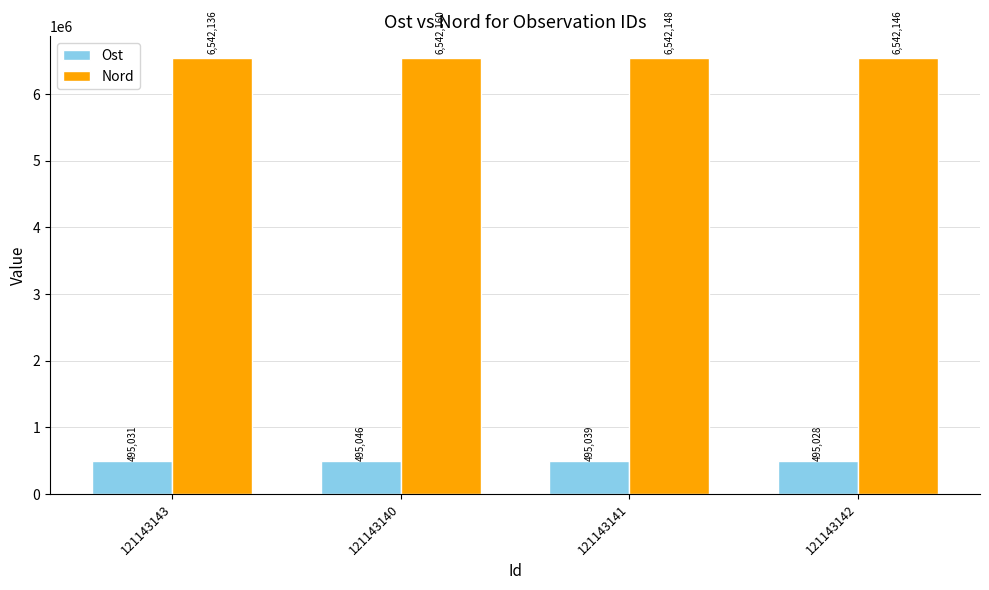

What position from the right is 121143141?

2